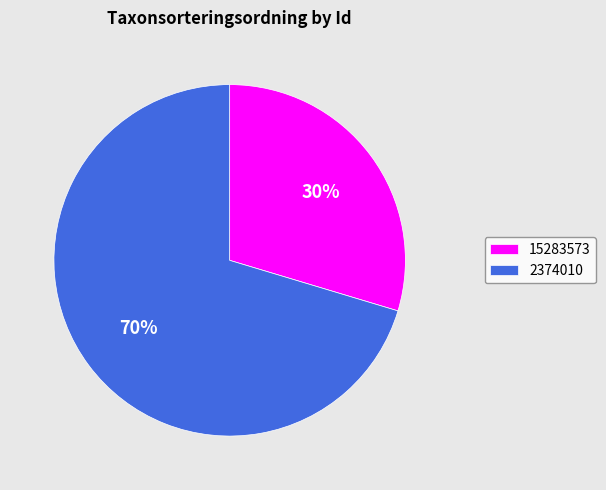

Does 2374010 represent more than half of the total?

Yes